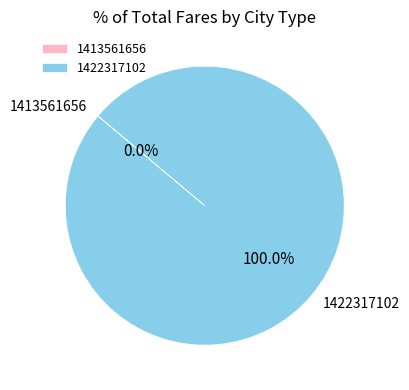

To the nearest percent, what percentage of the pie is 1422317102?

100%